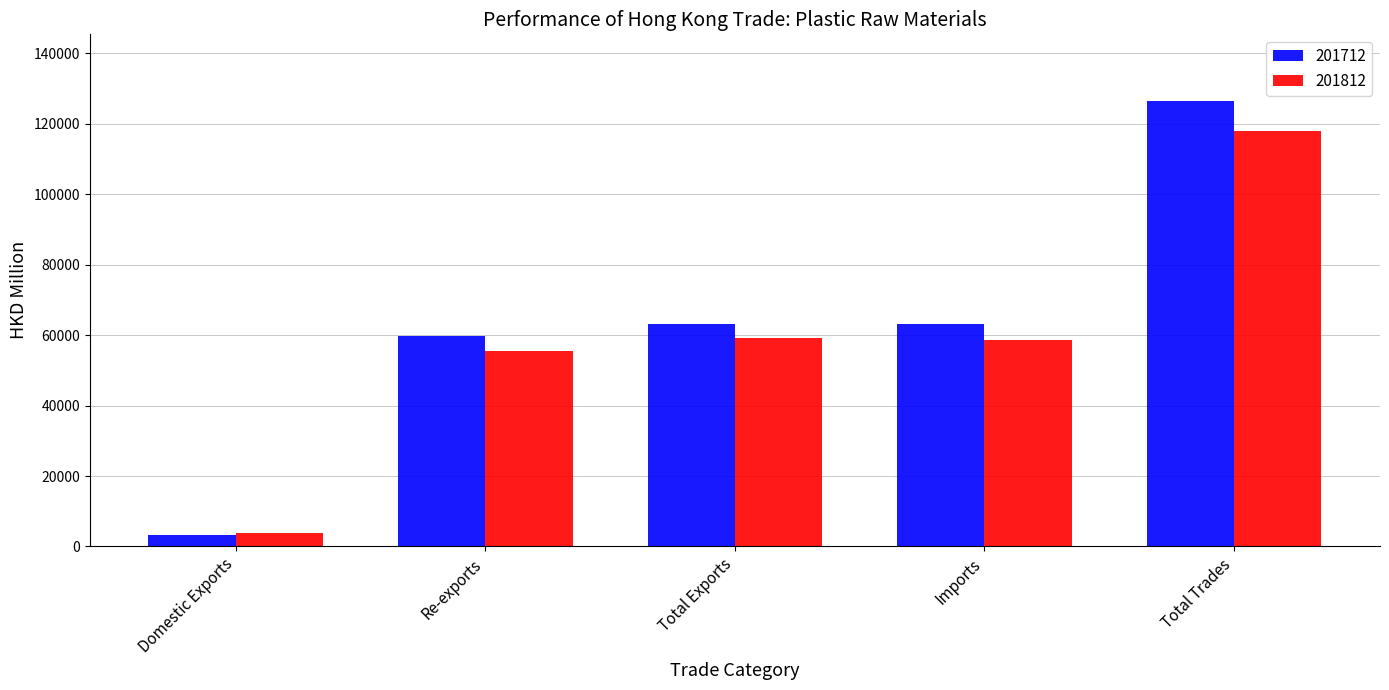

At how many categories does at least one series exceed 36659?

4